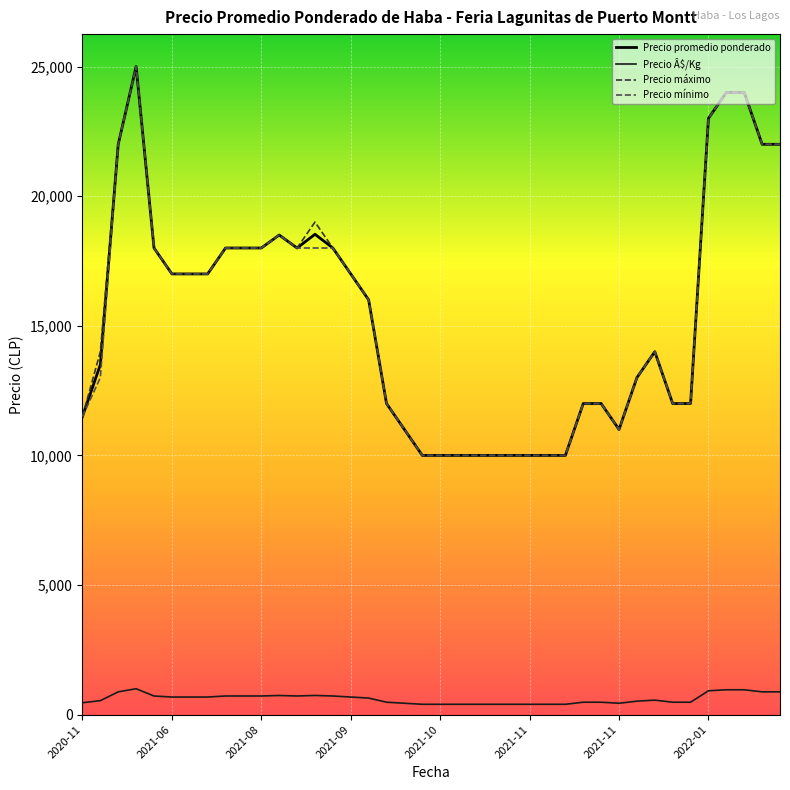

True or false: Precio mínimo and Precio Â$/Kg cross at least once.

False